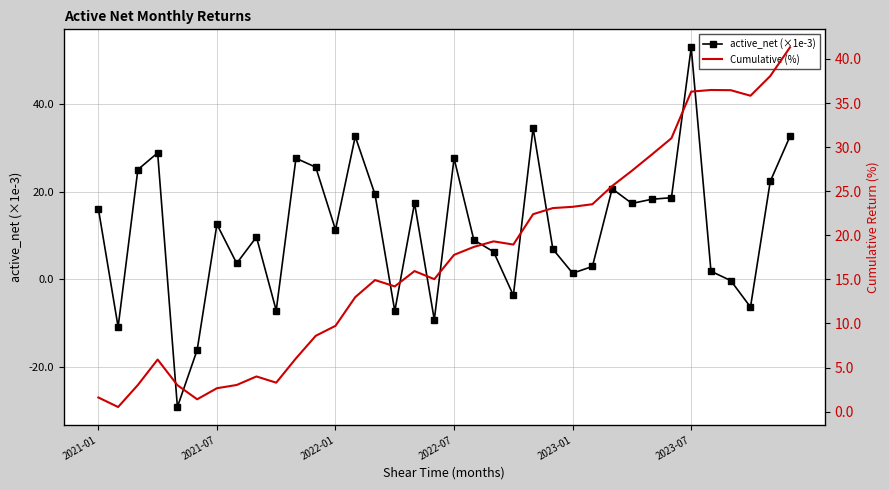

Which category has the highest value in the active_net (×1e-3) series?

2023-07